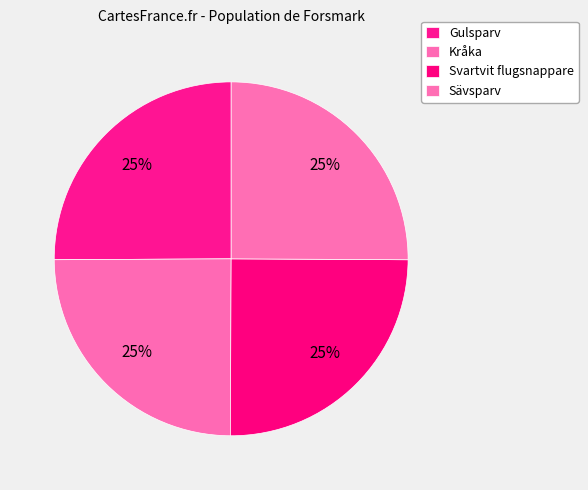

What portion of the pie excludes Kråka?

75.2%